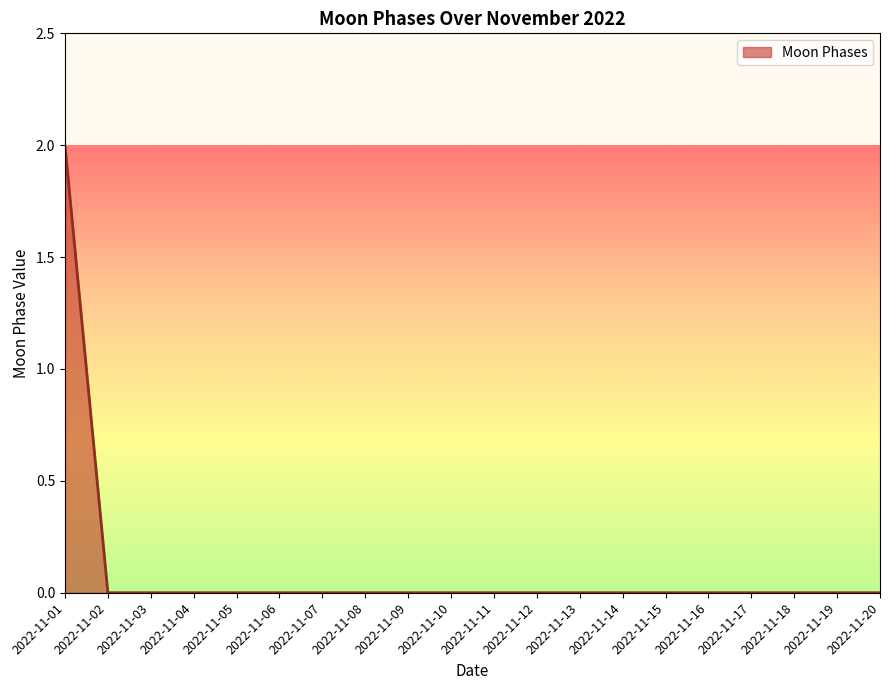

True or false: the data shows 0 at 2022-11-13.

True